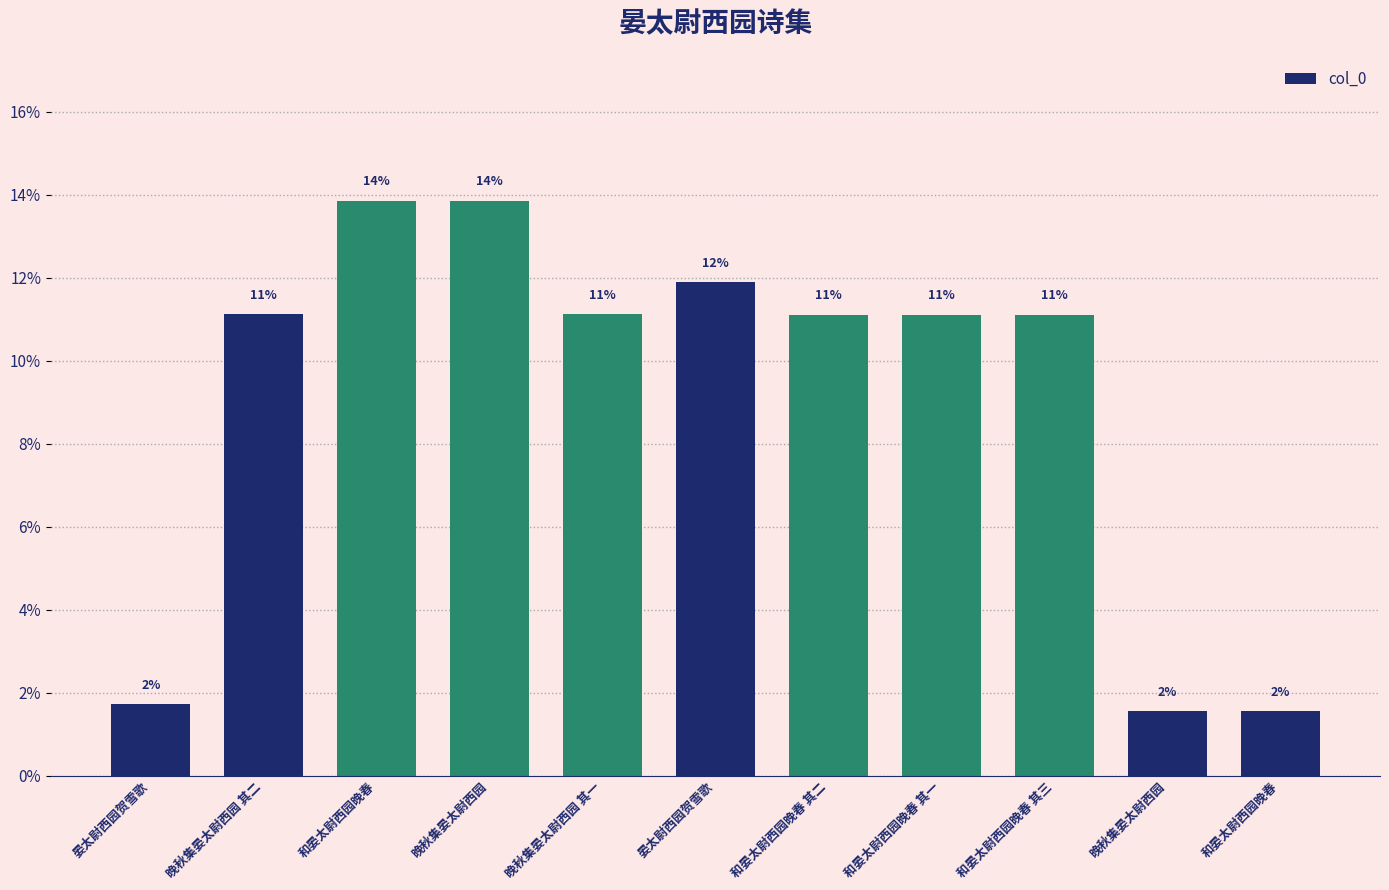

How many bars are there in total?

11